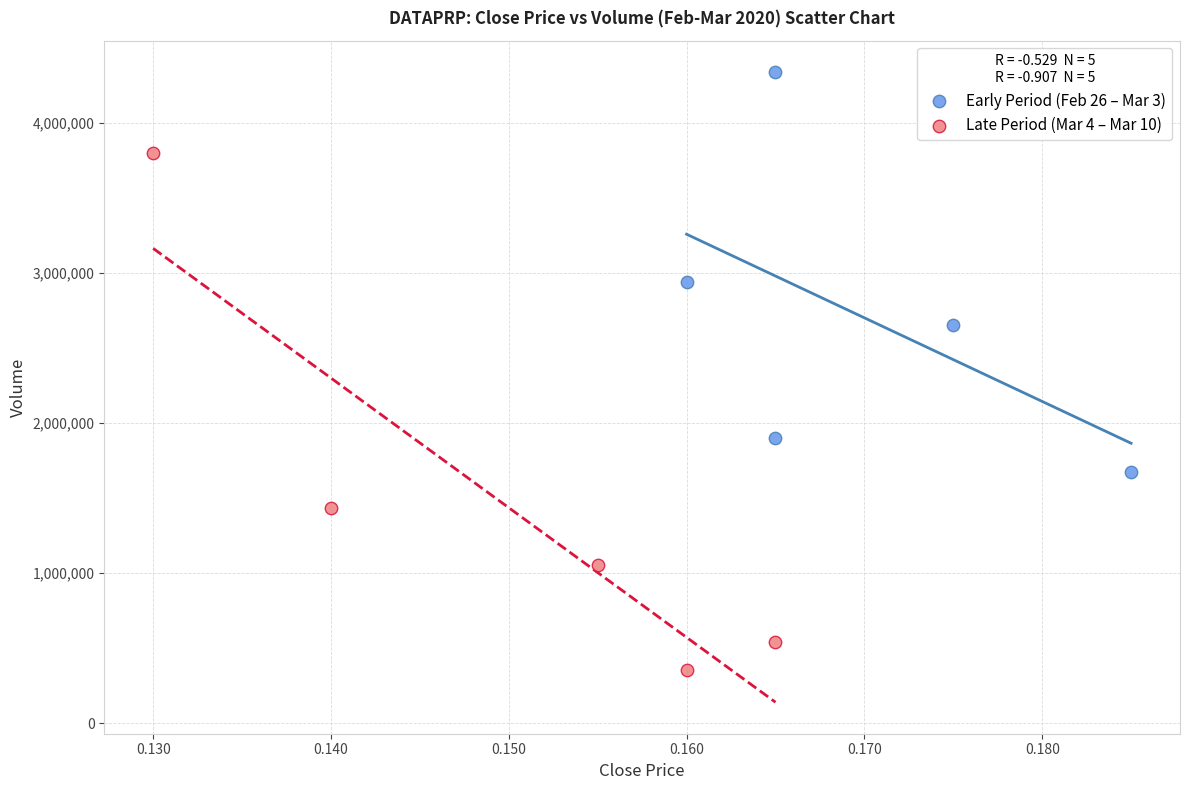

Which series contains the highest Y value?

Early Period (Feb 26 – Mar 3)